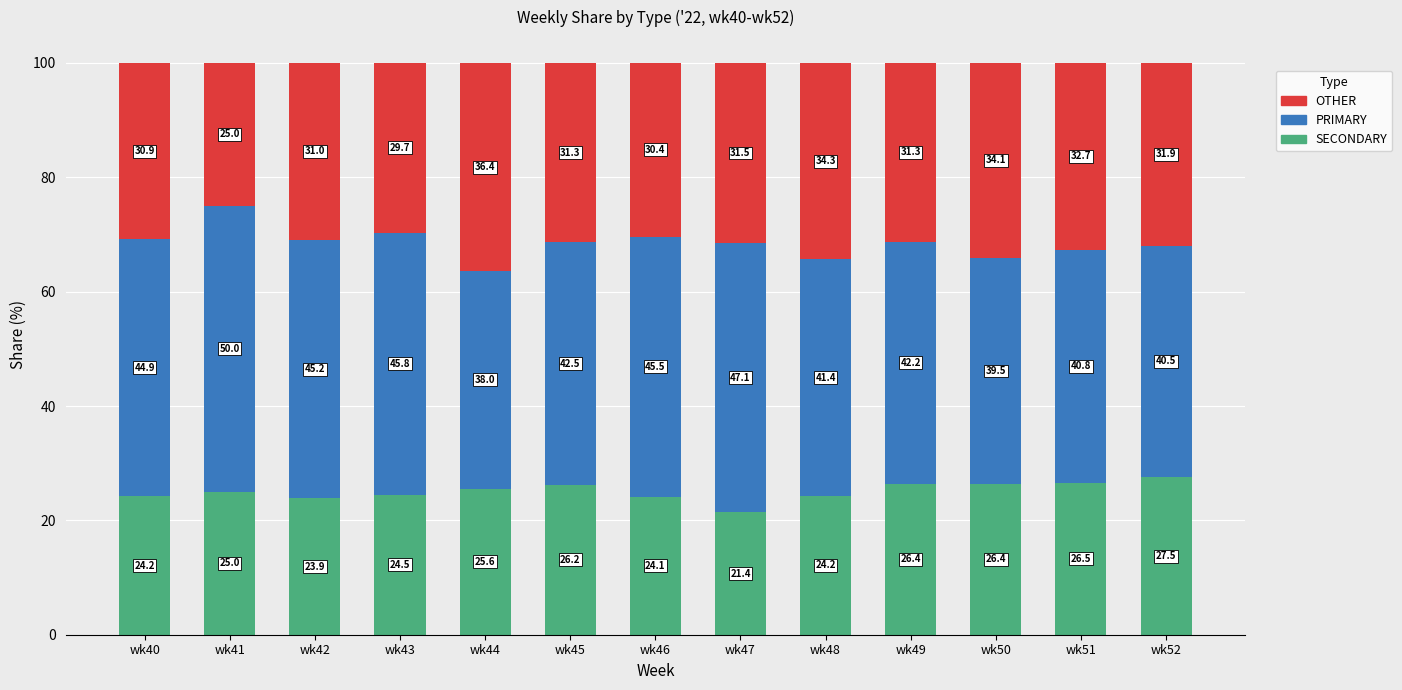

Read the SECONDARY value at wk40.

24.2